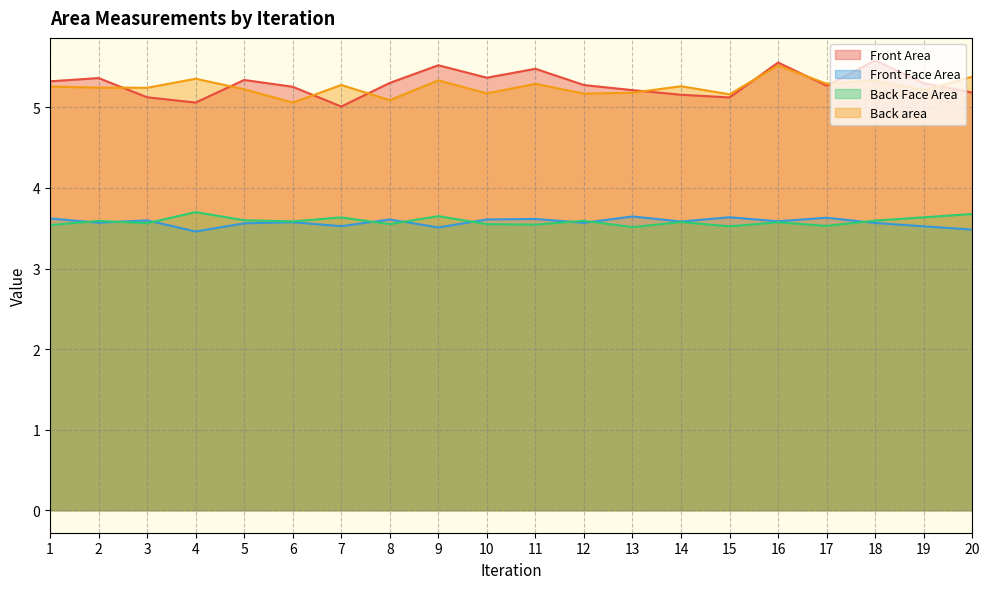

Where is Back Face Area nearest to the value 3?

13